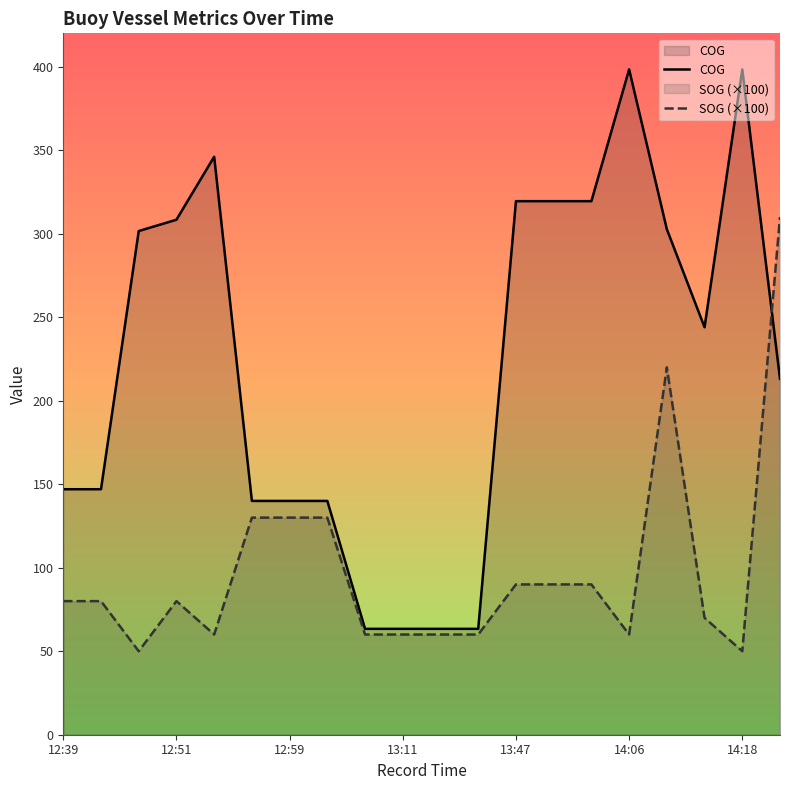

How many data points in COG are less than 244?

10